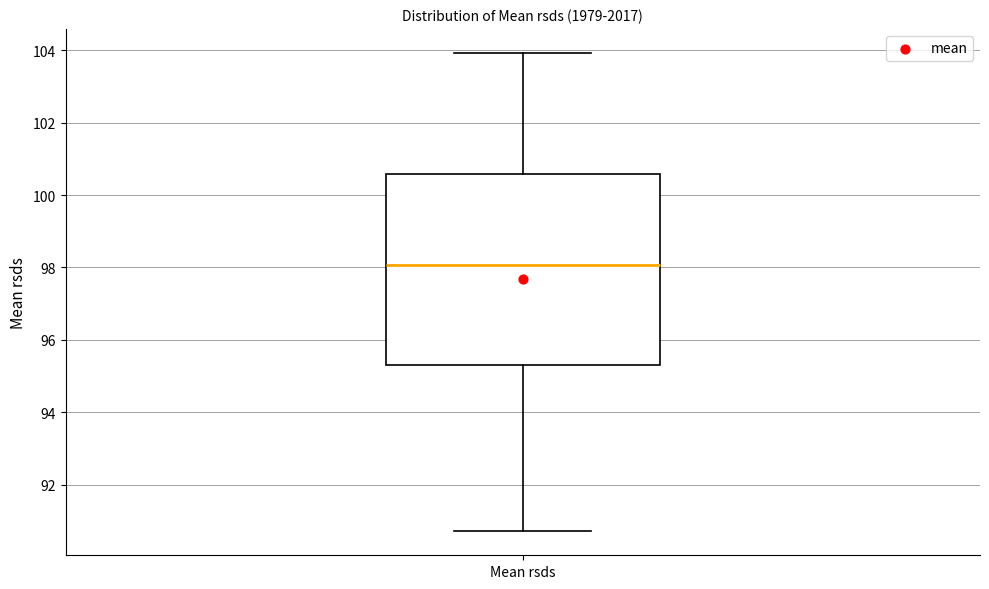

Transcribe this box plot: give where the median line is, the range the box spans, and where the two whiskers end, as read against the y-axis. The values are not printed on the chart, so give them approximately, as read against the axis.

median 98.0, box 95.4 to 100.6, whiskers 90.8 to 104.0